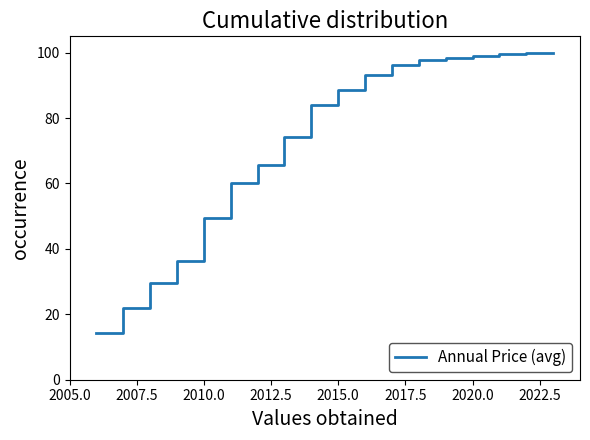

What is the smallest value displayed?

14.2